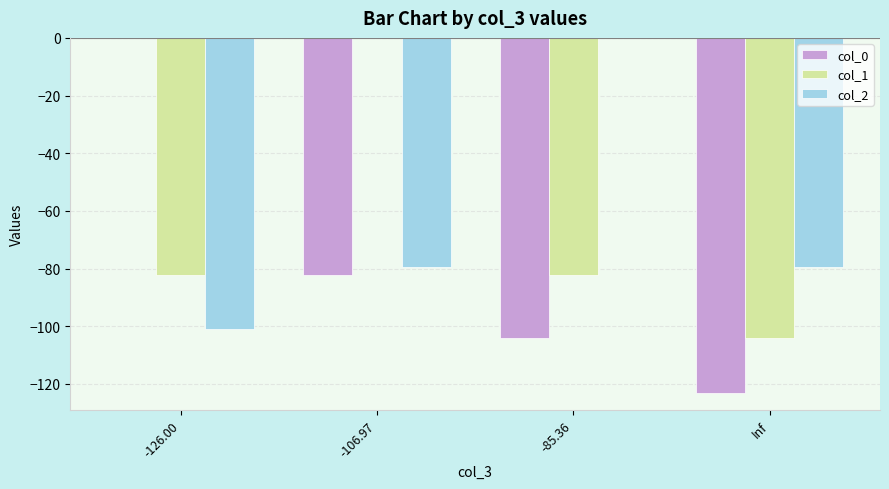

What are all the series names shown in the legend?

col_0, col_1, col_2